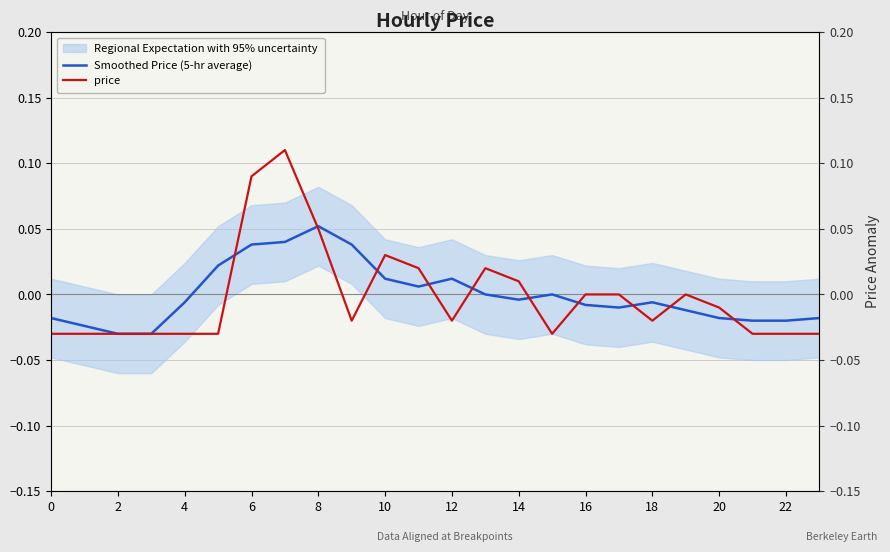

True or false: Smoothed Price (5-hr average) has a value of 0.1 at 18.

False